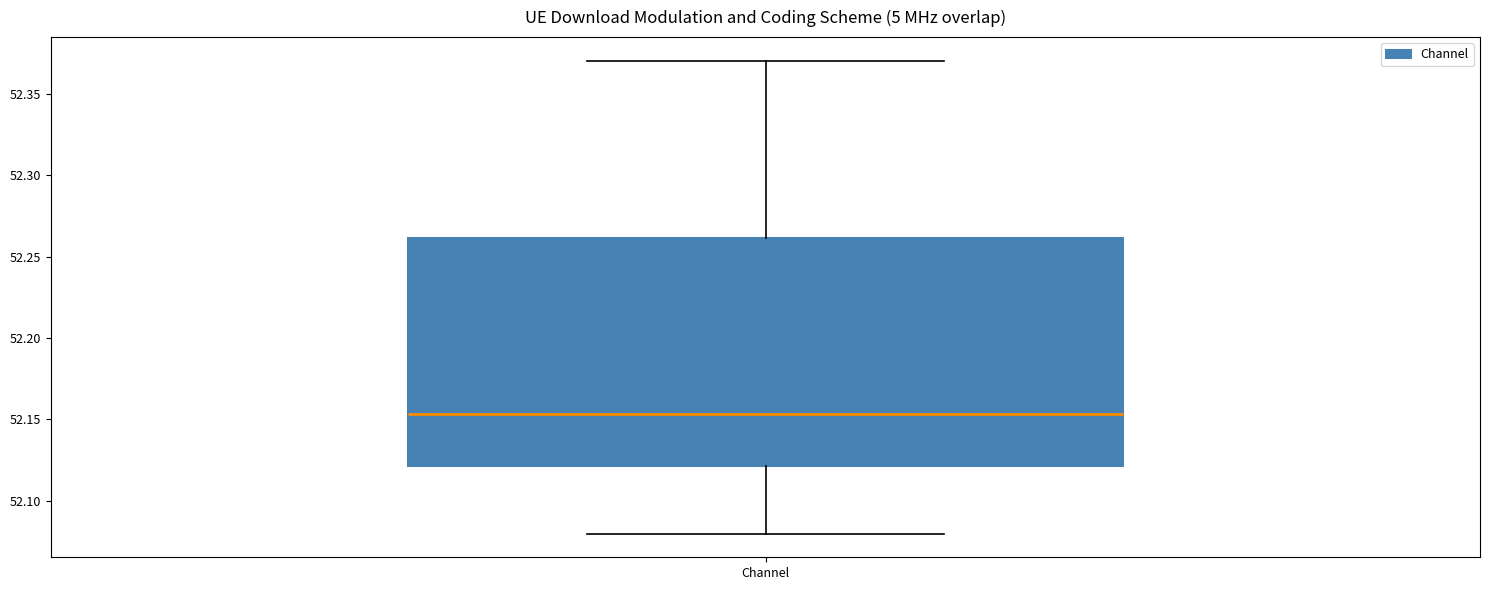

Read this box plot against the y-axis: the position of the median line, the range covered by the box, and the ends of both whiskers. The values are not printed on the chart, so give them approximately, as read against the axis.

median 52.155, box 52.120 to 52.260, whiskers 52.080 to 52.370